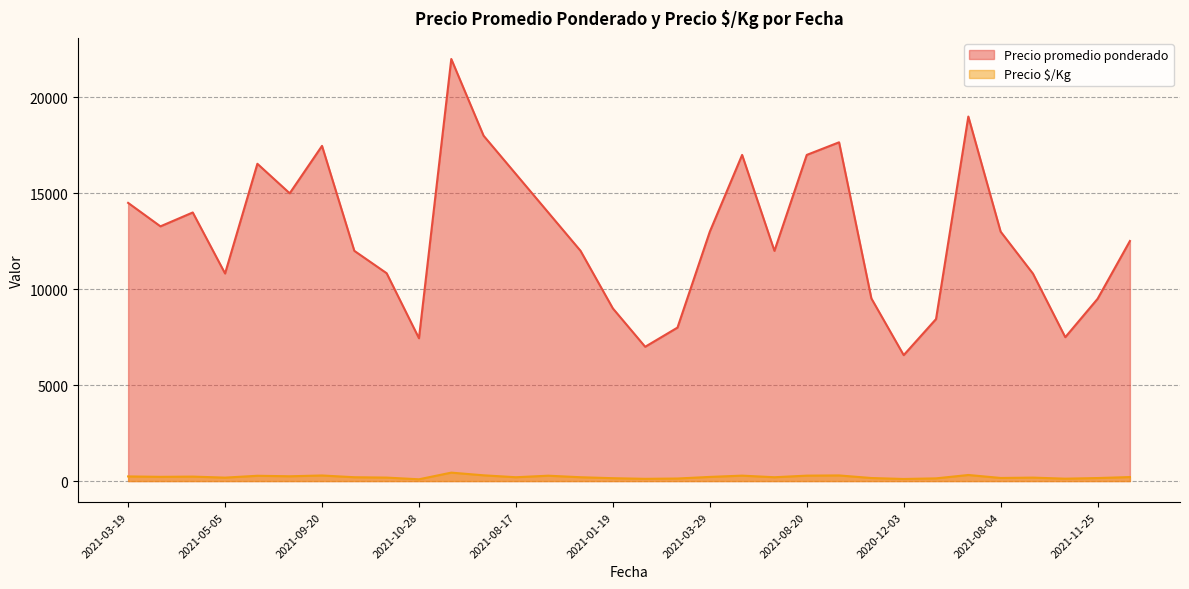

How many series are shown in this chart?

2